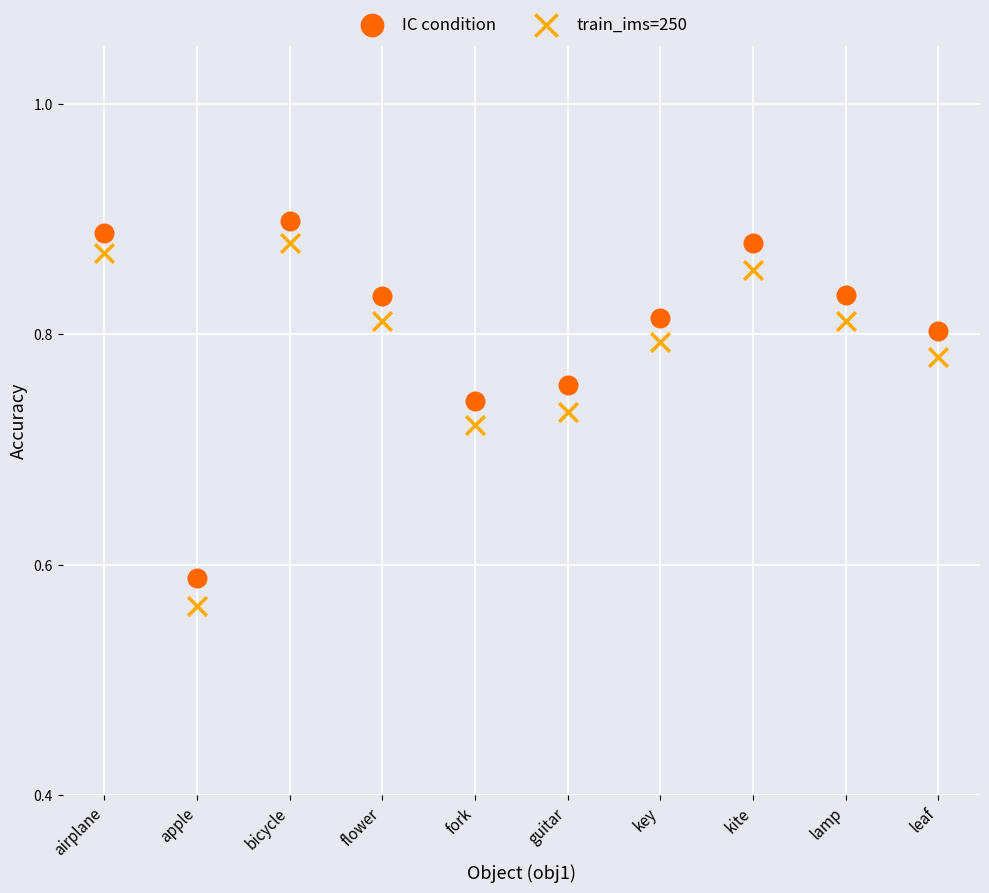

What are all the series names shown in the legend?

IC condition, train_ims=250